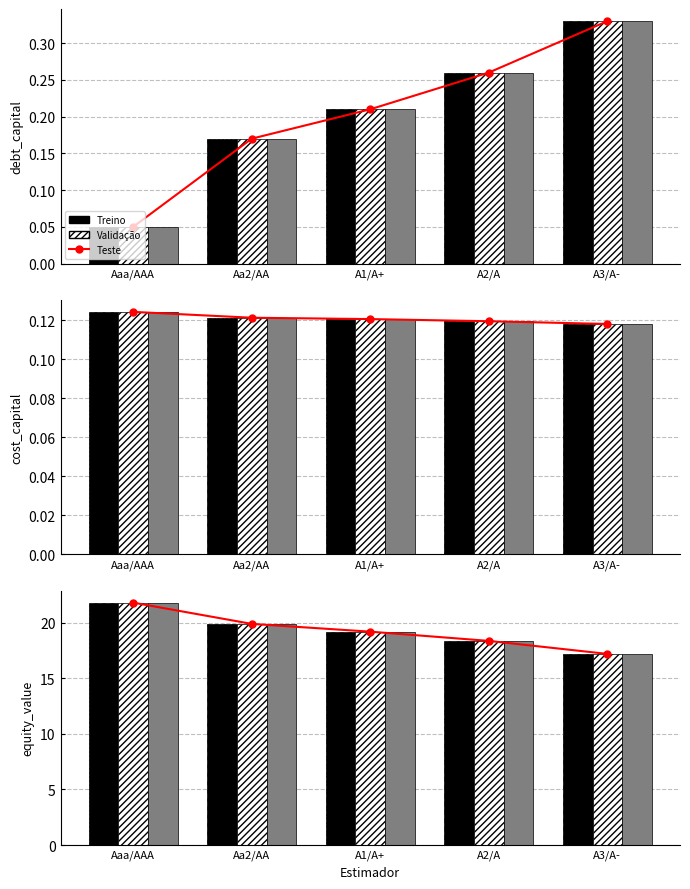

What is the minimum value shown in the chart?

0.1